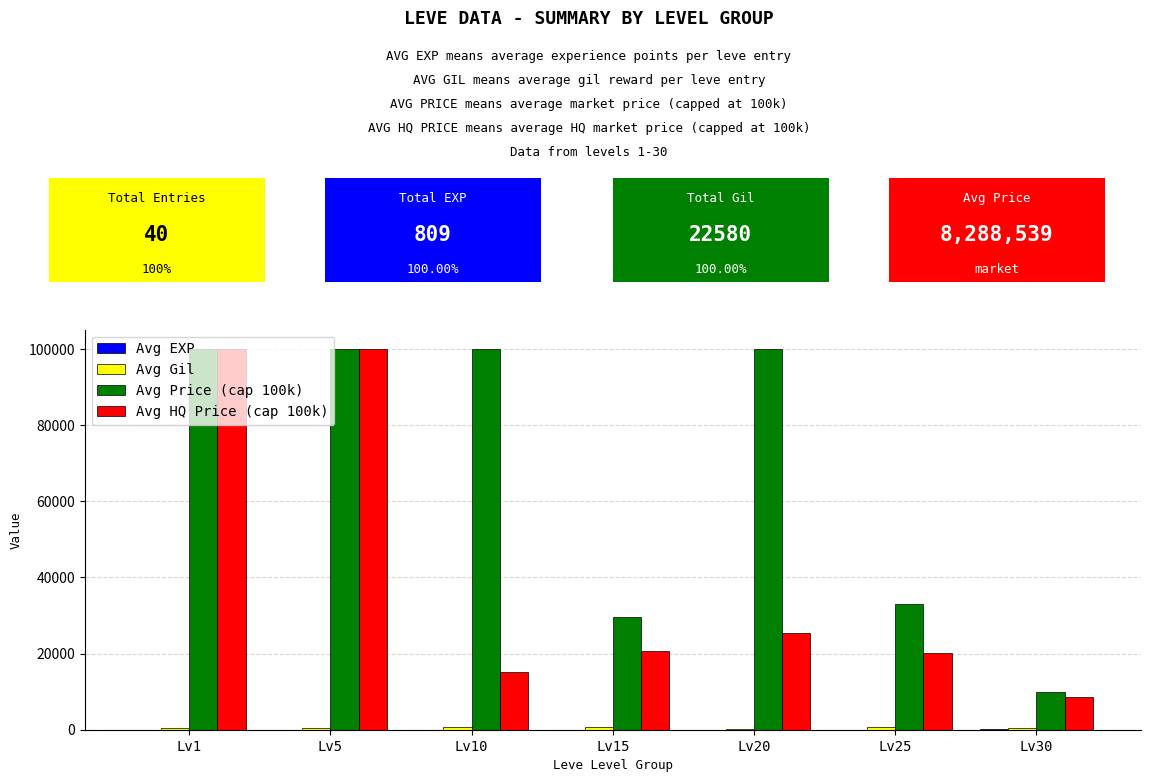

Does the chart contain stacked bars?

No